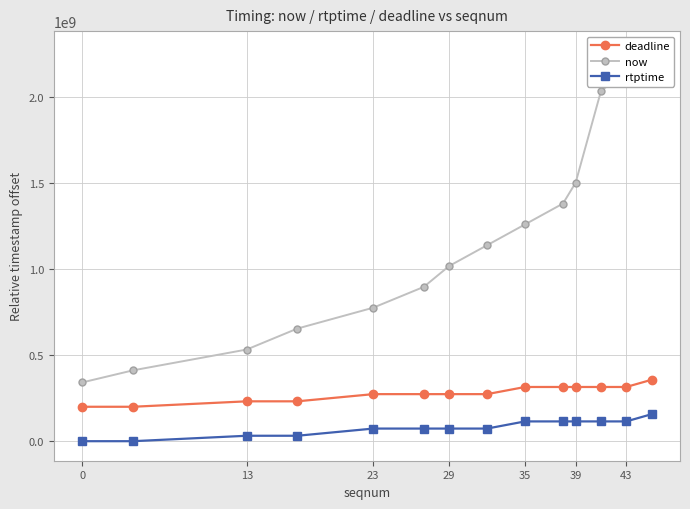

True or false: rtptime has a value of -58889943 at 0.

False